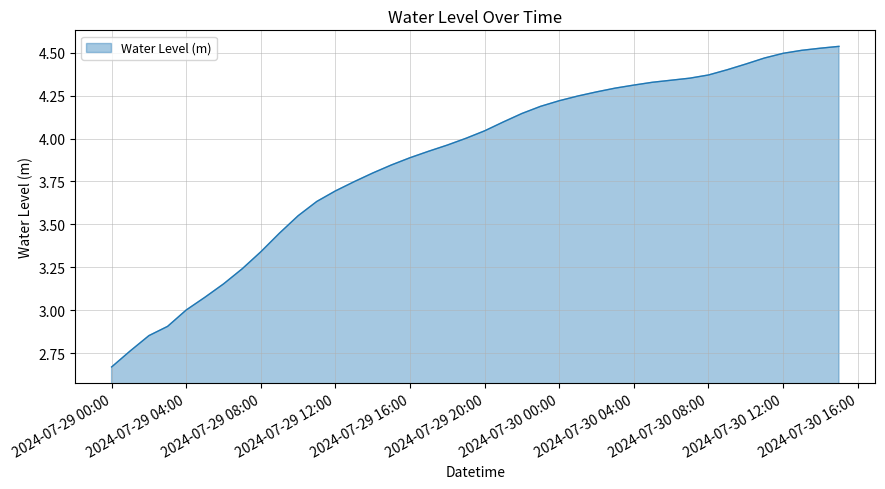

What is the difference between the maximum and second lowest values?

1.8